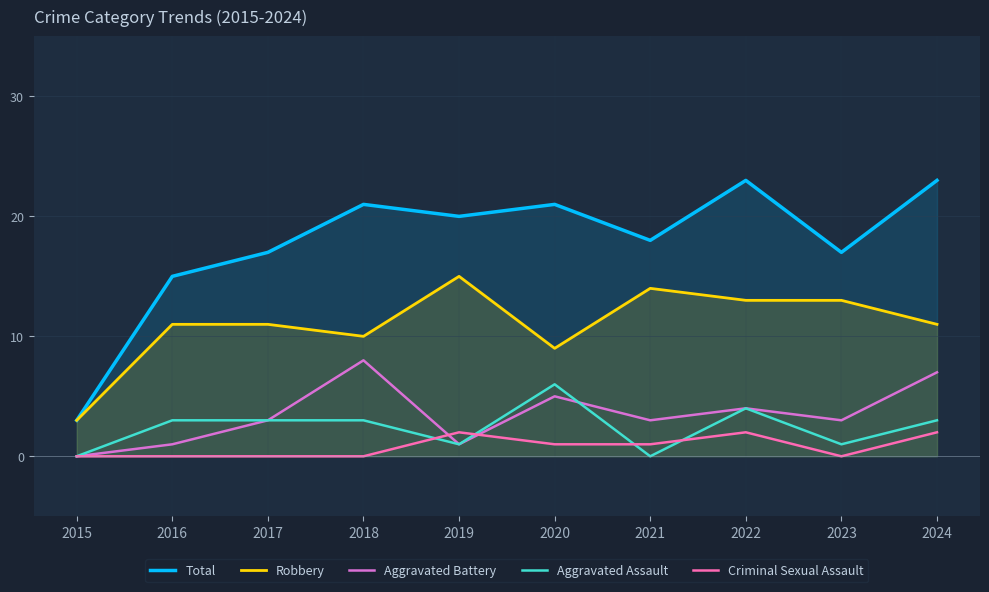

At how many categories does at least one series exceed 16?

8